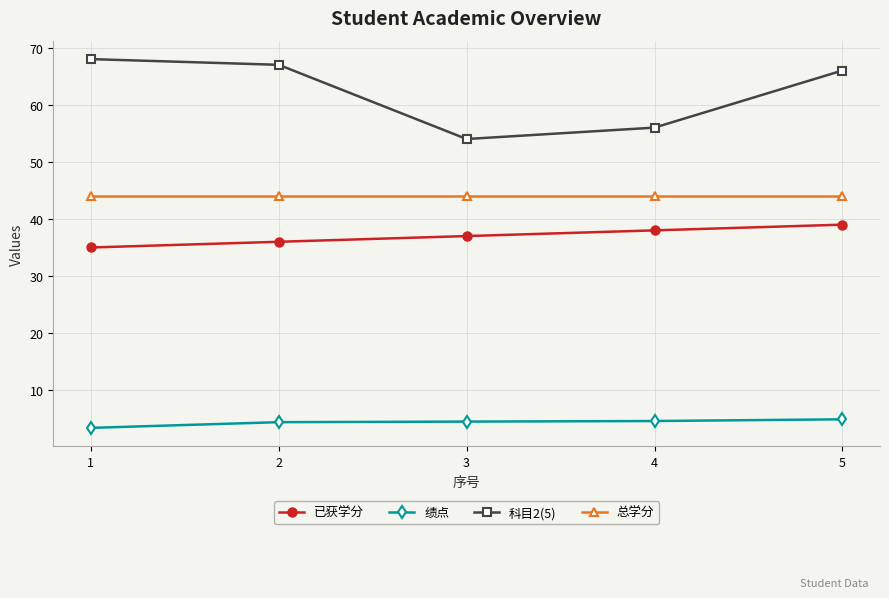

True or false: 已获学分 has more than 2 interior local peaks.

False